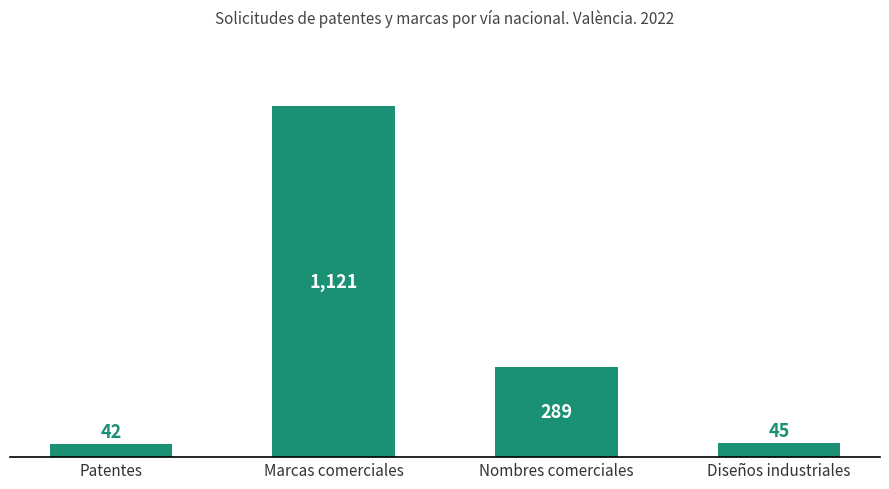

The chart shows a value of 42 at Patentes. True or false?

True